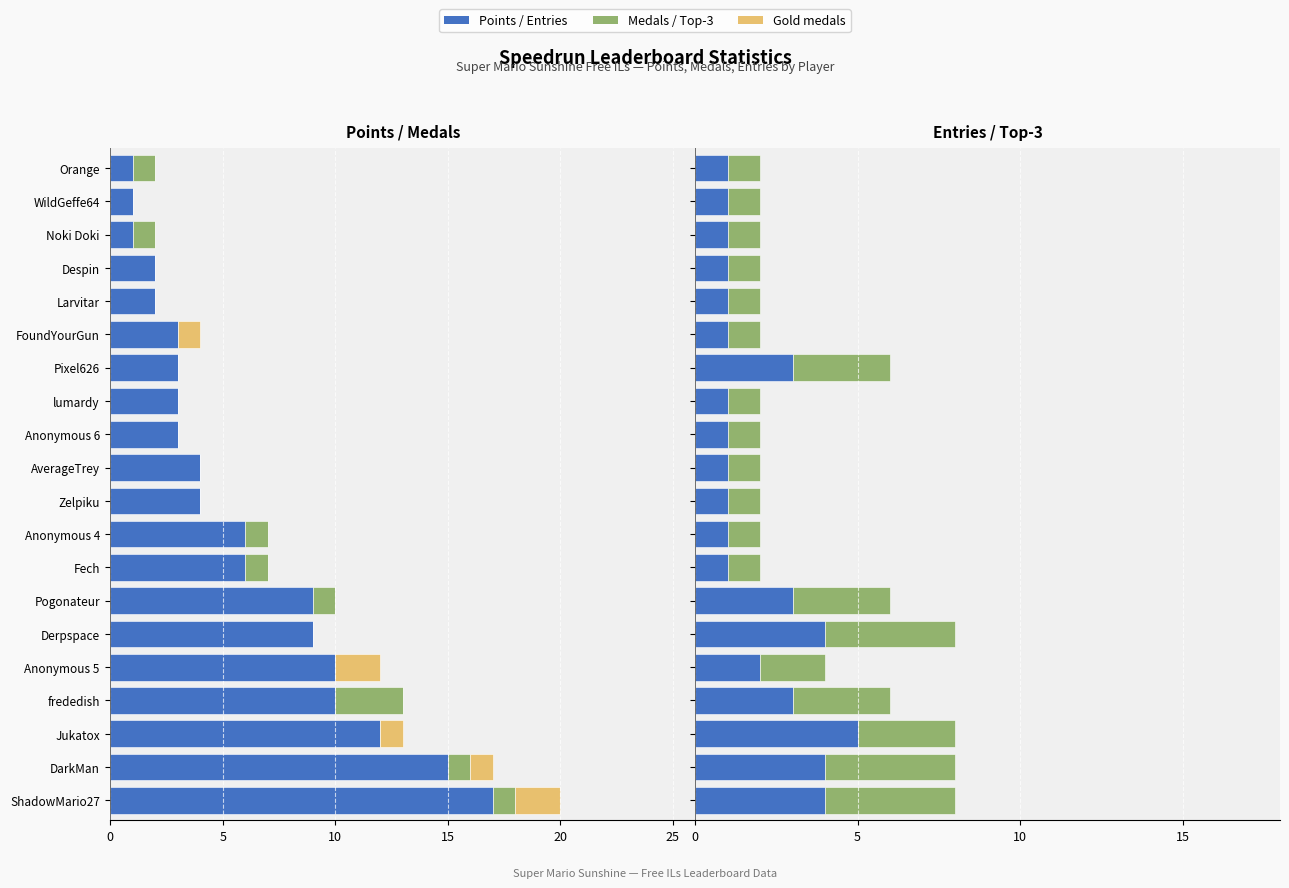

Are the bars horizontal?

Yes